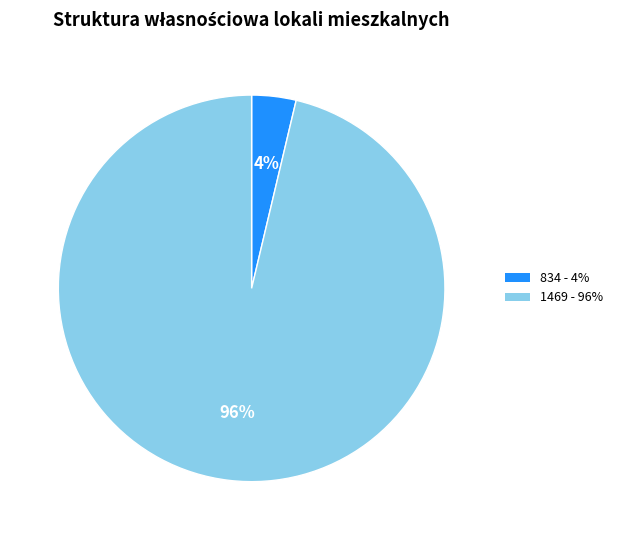

To the nearest percent, what portion does 1469 represent?

96%